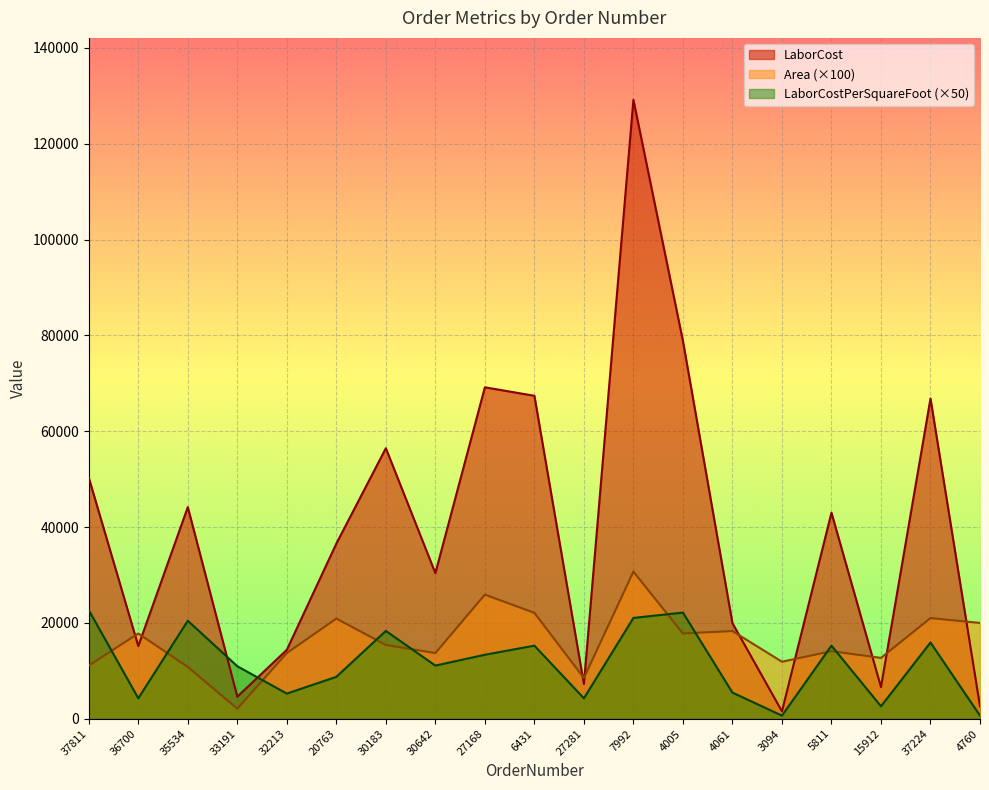

The Area series shows 22100.0 at 6431. True or false?

True